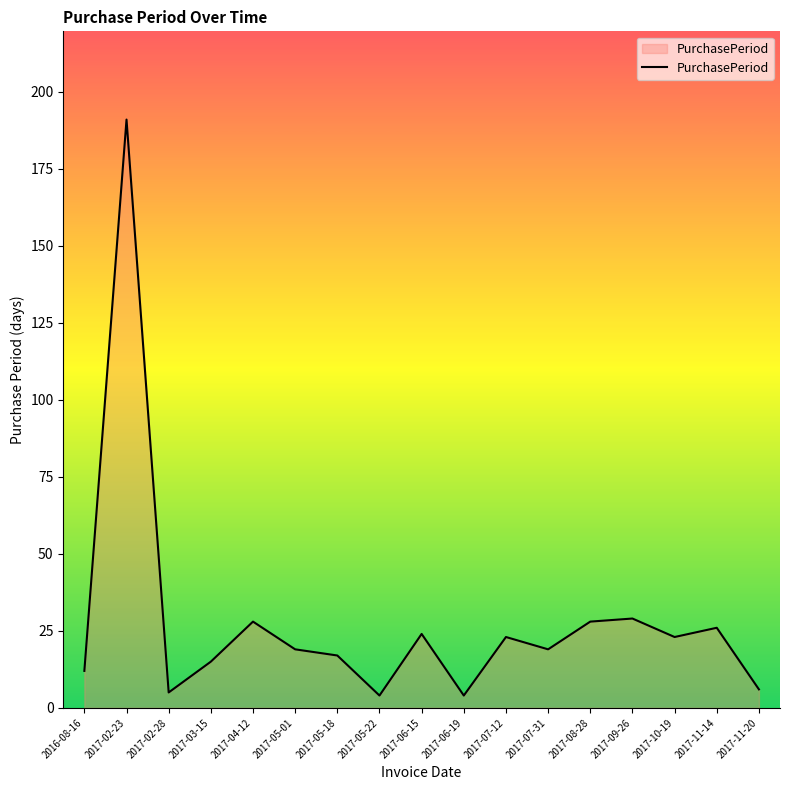

True or false: the data shows 91 at 2017-02-23.

False